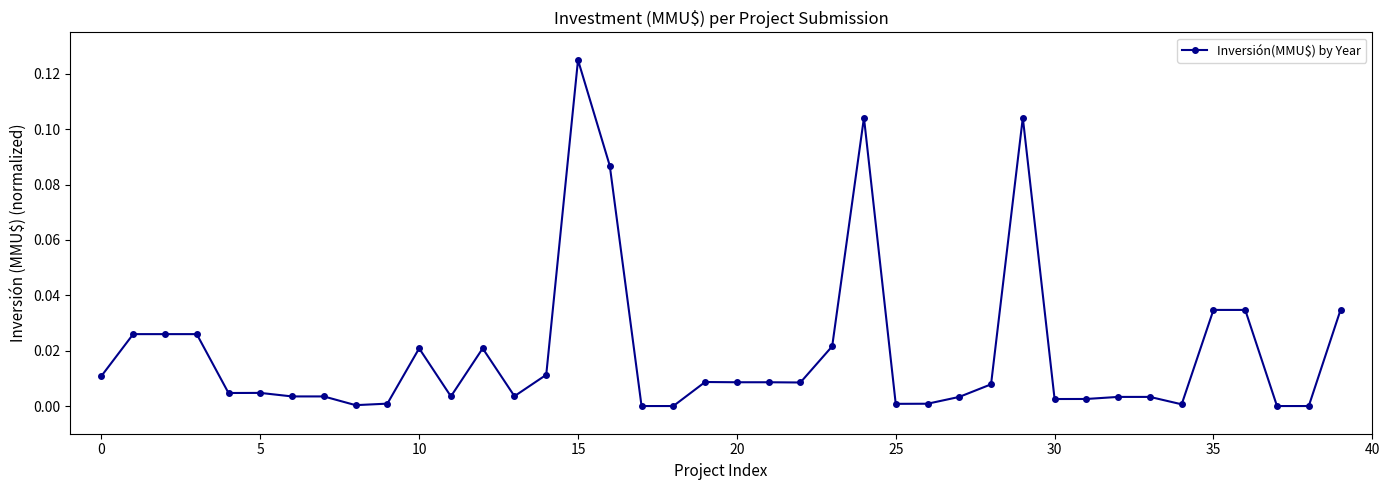

True or false: there are more than 0 points higher than both neighbors.

True